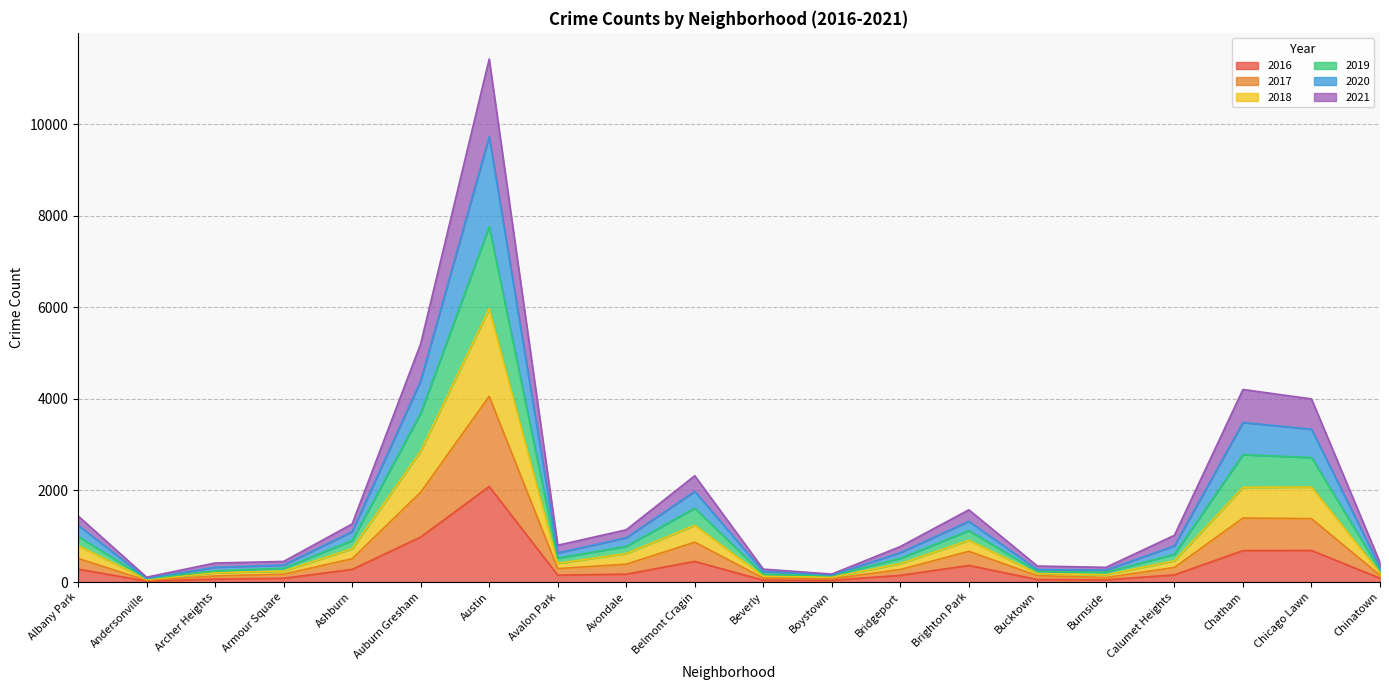

What is the total value across all series at Avalon Park?

804